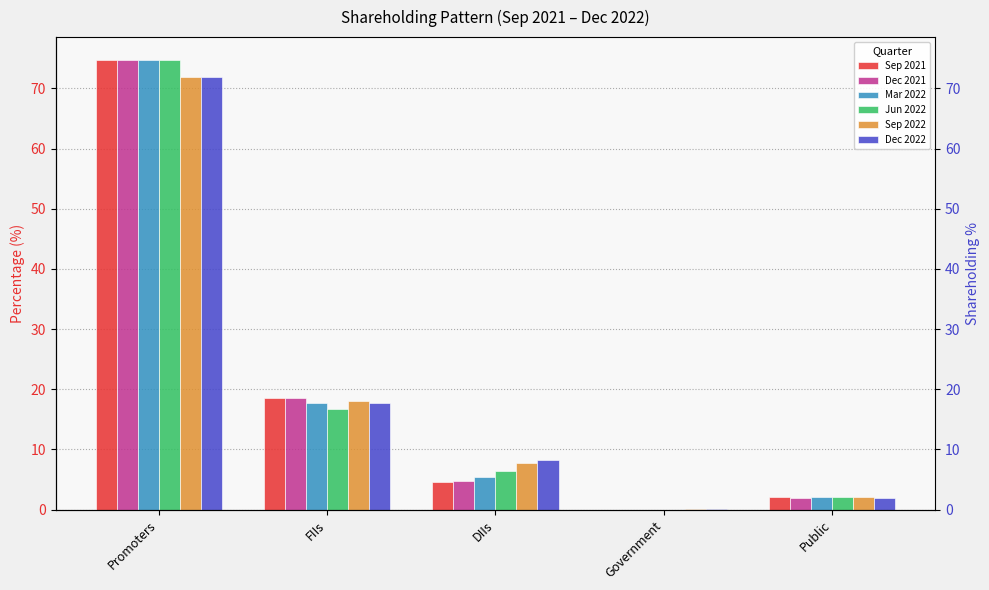

Rank the categories by Dec 2021 value from highest to lowest.

Promoters, FIIs, DIIs, Public, Government